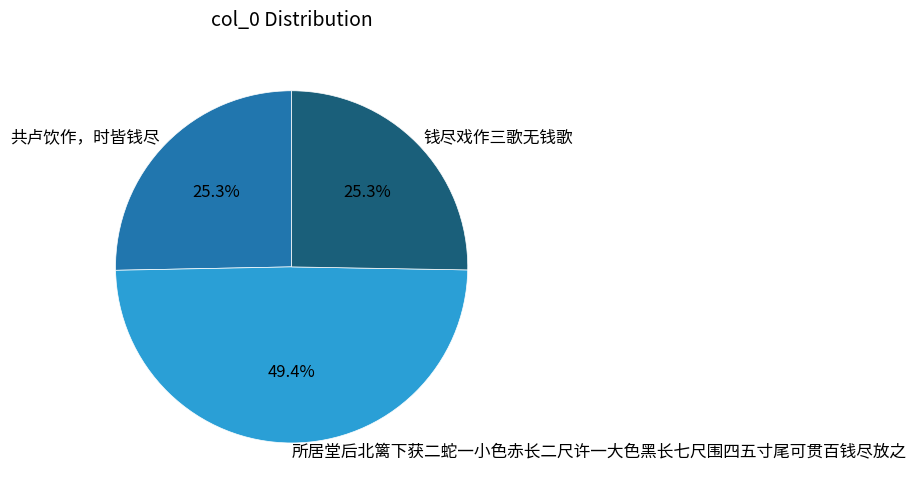

Is it true that 所居堂后北篱下获二蛇一小色赤长二尺许一大色黑长七尺围四五寸尾可贯百钱尽放之 is 49% of the pie?

True